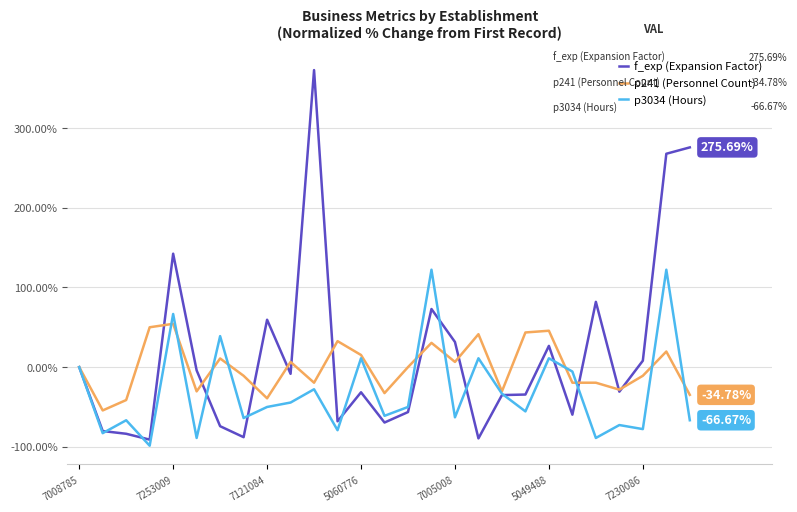

Which series ends up on top after the final intersection of p3034 (Hours) and p241 (Personnel Count)?

p241 (Personnel Count)